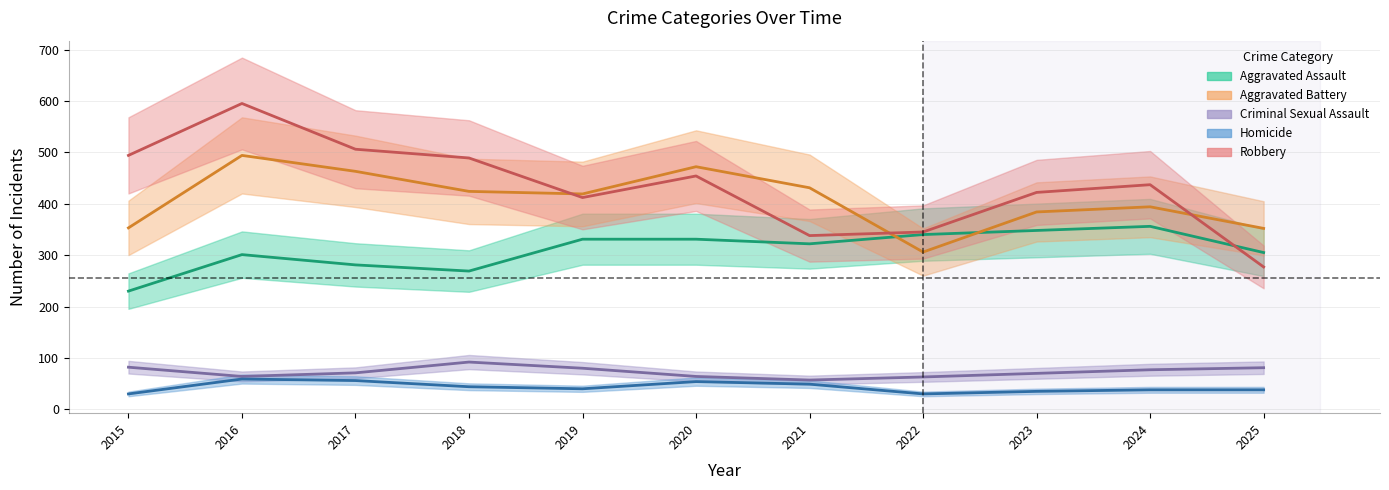

What is the average value of the Aggravated Battery series?

408